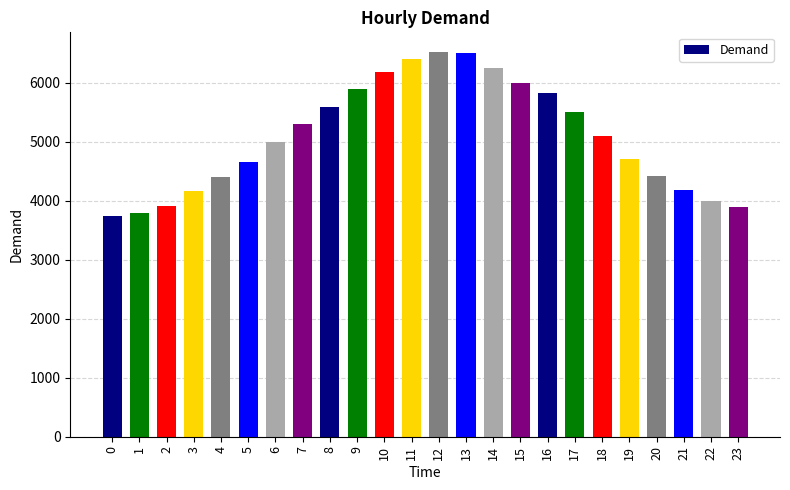

What is the difference between the maximum and second lowest values?

2742